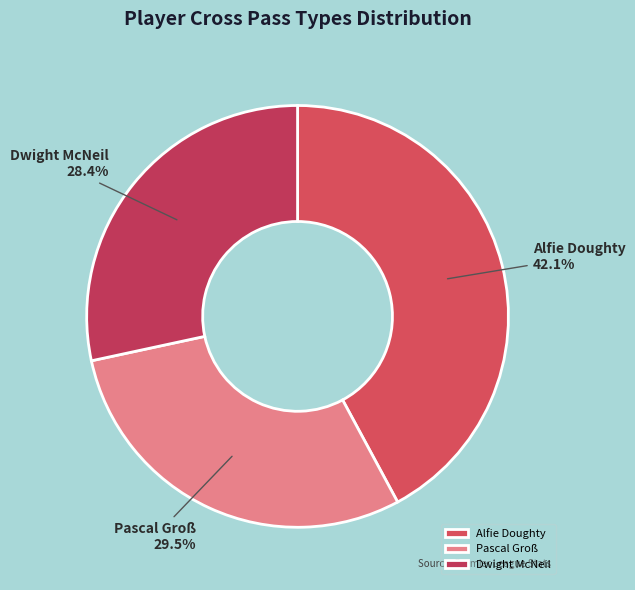

What is the largest slice in the pie chart?

Alfie Doughty